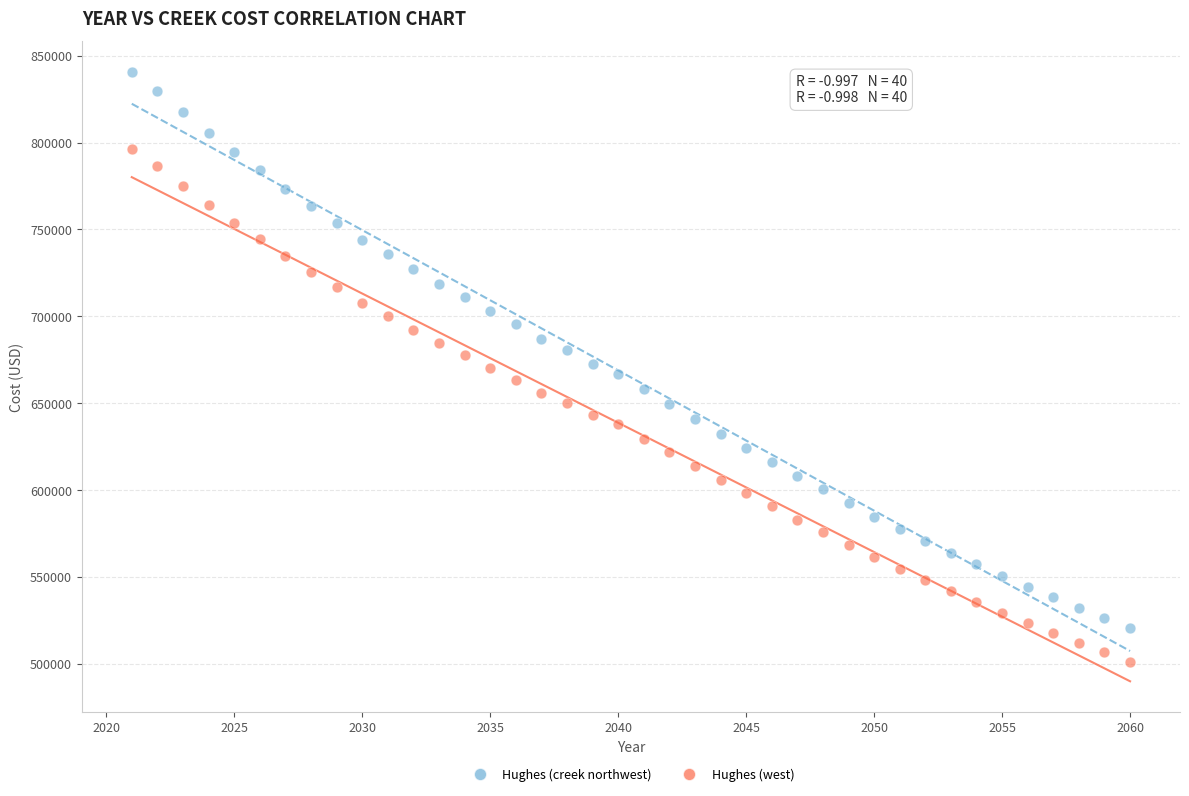

Which series has the largest Y range (max minus min)?

Hughes (creek northwest)